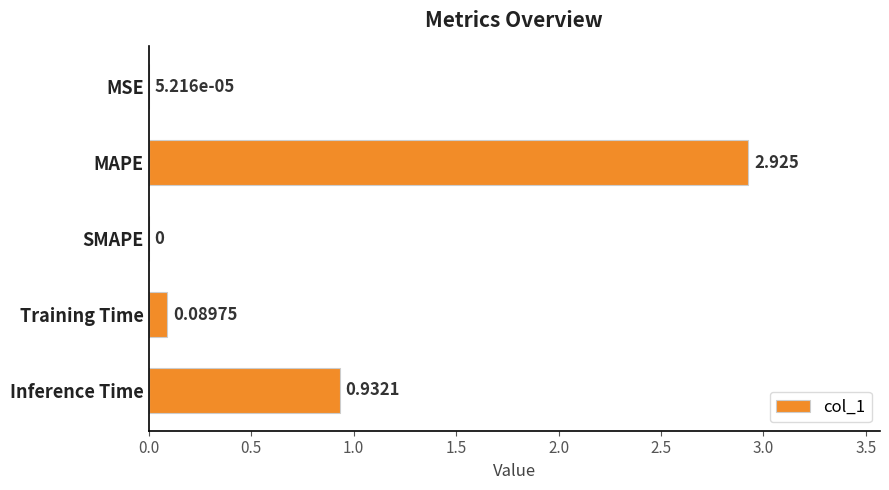

Which category has the highest value across all series?

MAPE